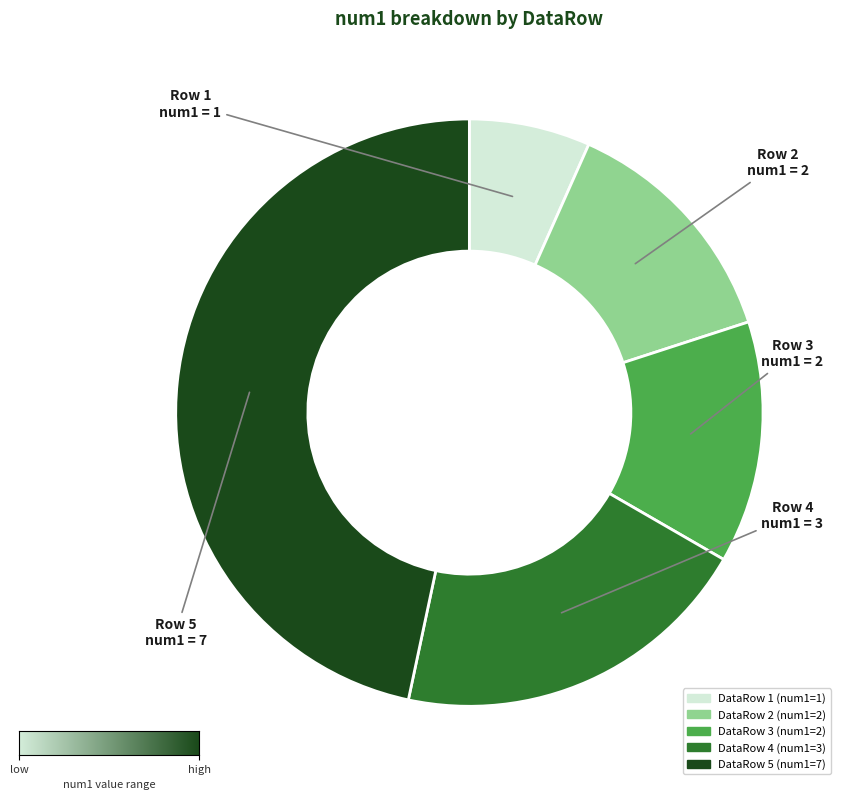

Is there a majority slice in this chart?

No